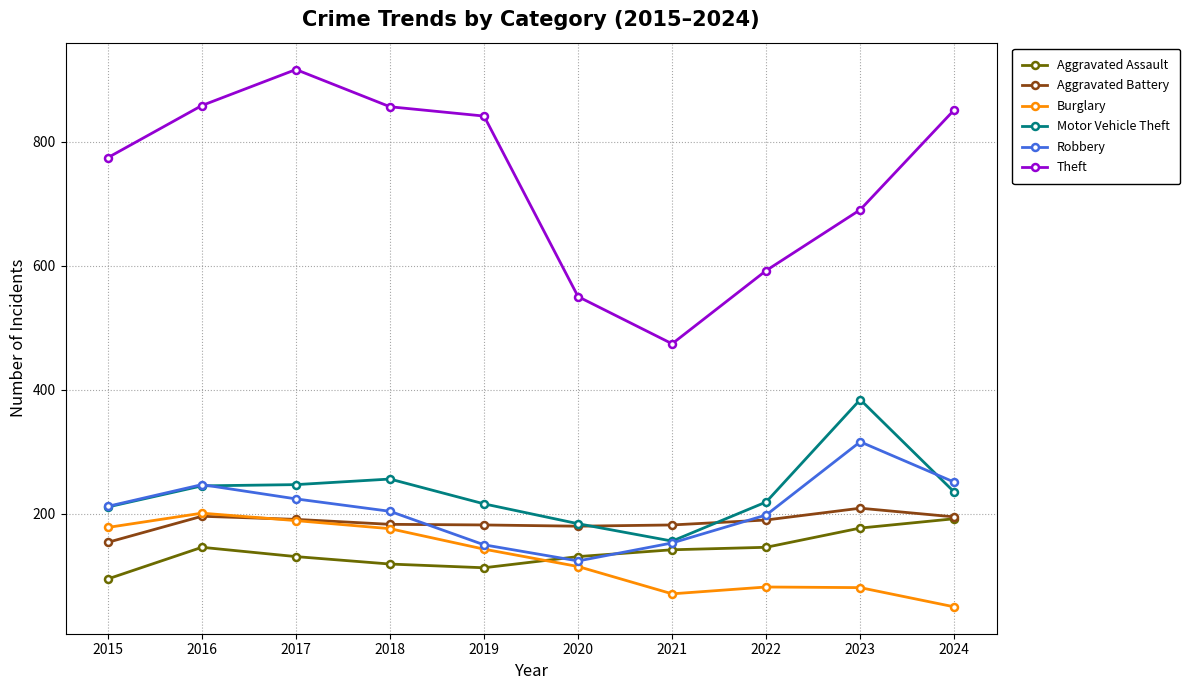

True or false: Aggravated Assault has a value of 146 at 2016.

True